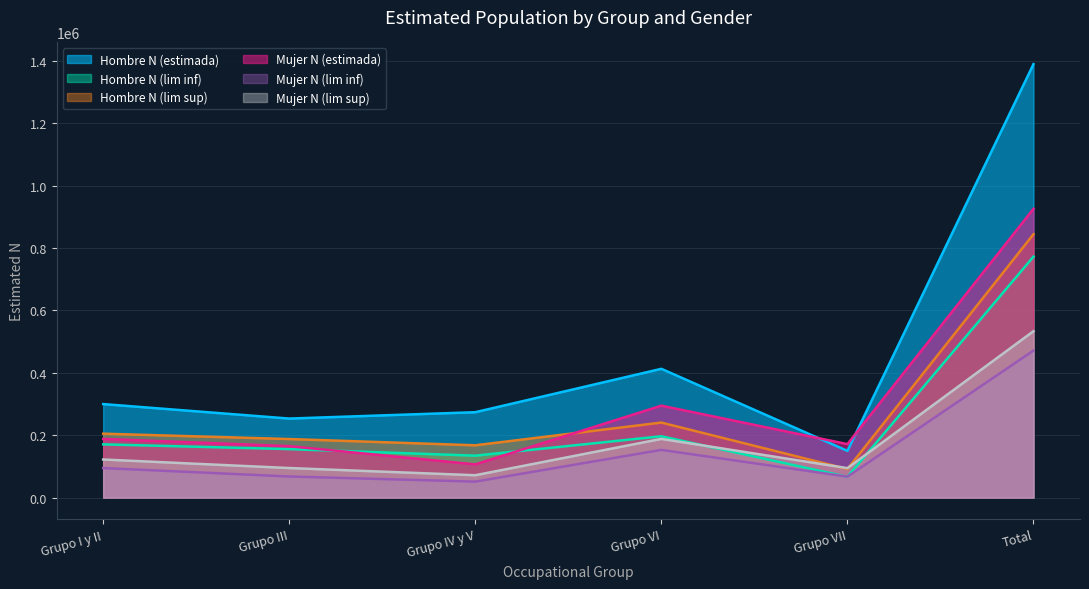

Does the chart have visible grid lines?

Yes